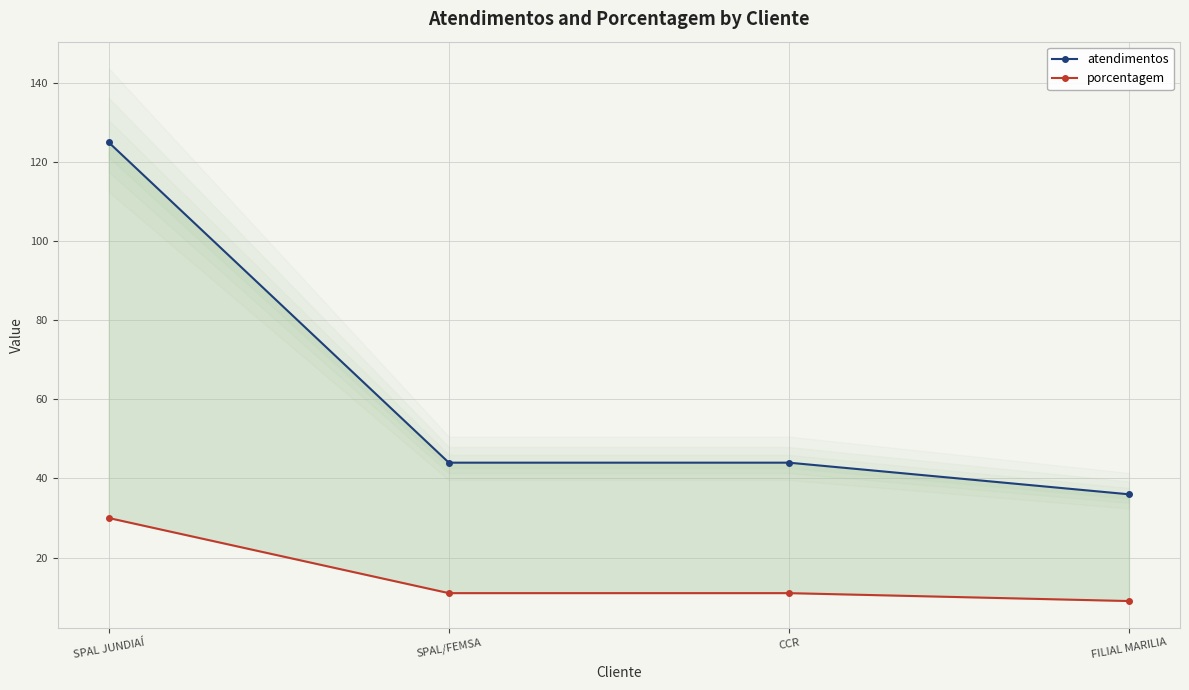

Where is atendimentos nearest to the value 80?

SPAL/FEMSA